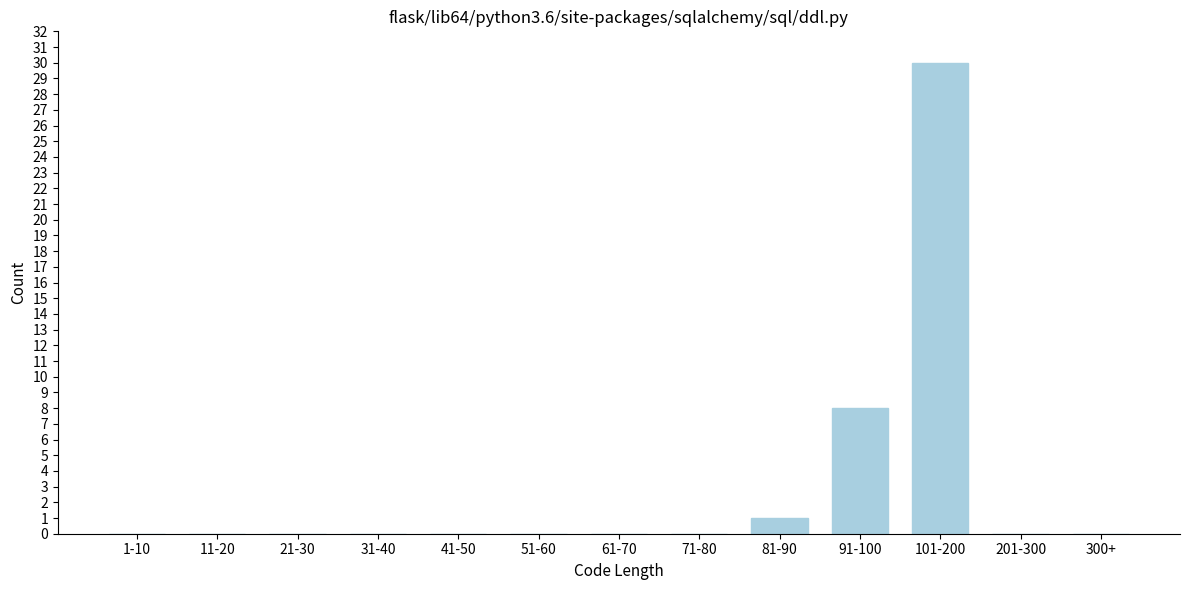

Reading left to right, extract all data points from this chart.

1-10=0	11-20=0	21-30=0	31-40=0	41-50=0	51-60=0	61-70=0	71-80=0	81-90=1	91-100=8	101-200=30	201-300=0	300+=0